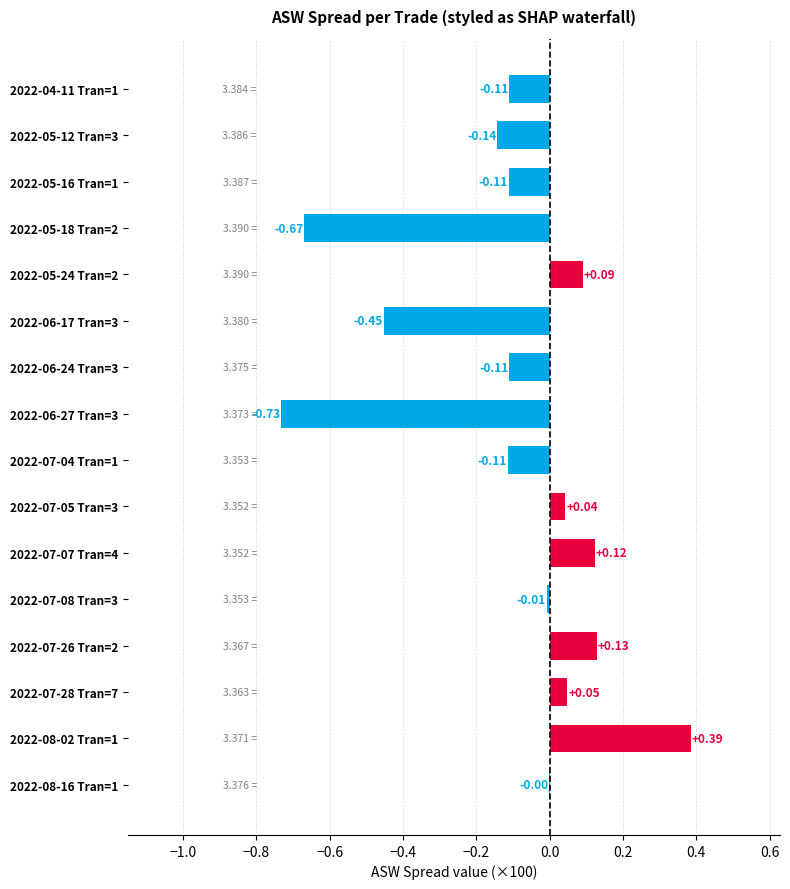

What is the sum of all values?

-1.6